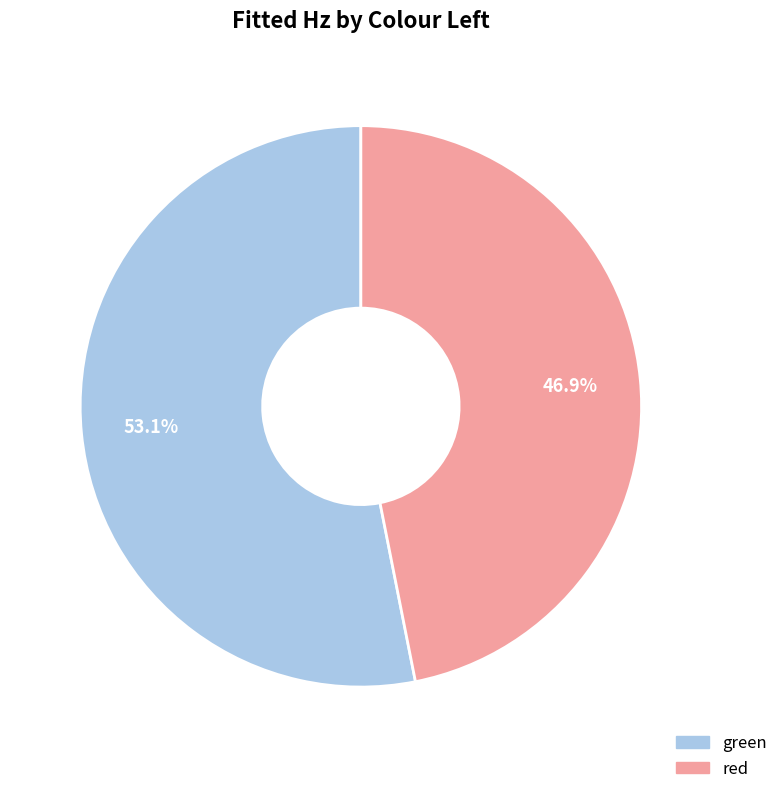

Does any single category account for the majority?

Yes